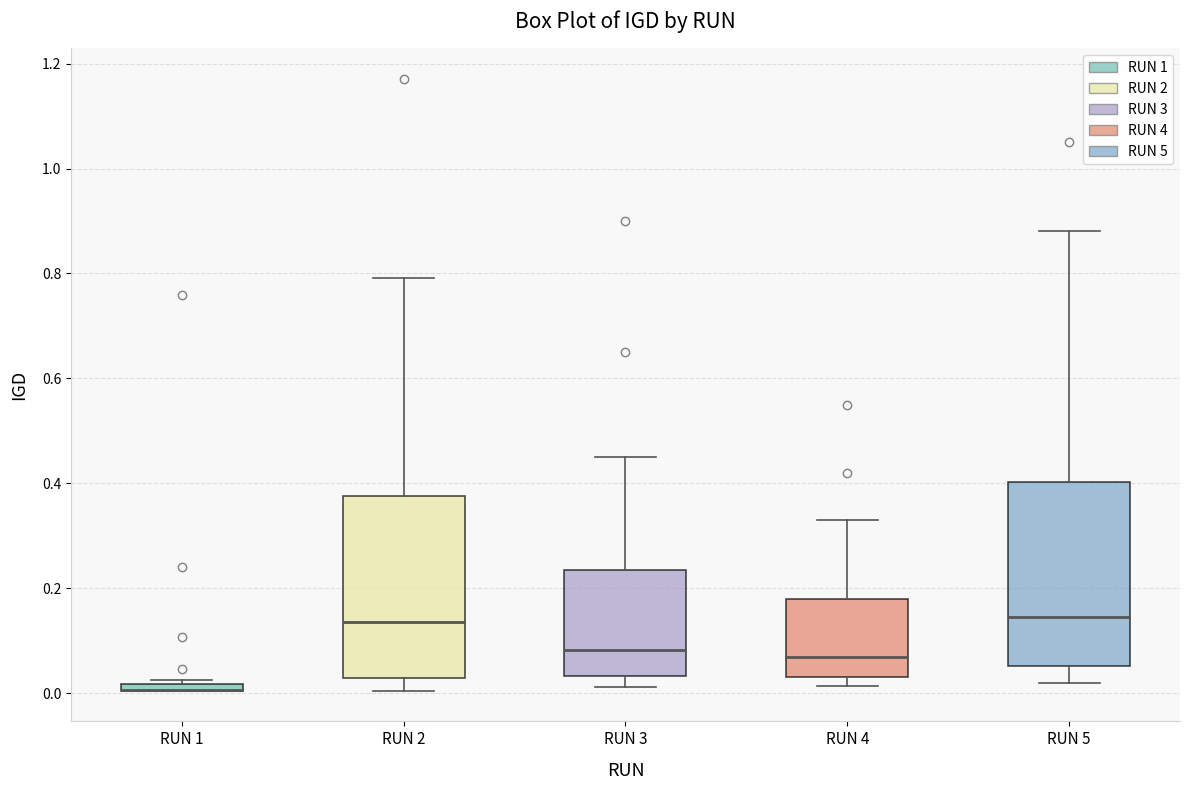

Where is the lower edge of the box for RUN 5 on the y-axis? The values are not printed on the chart, so give them approximately, as read against the axis.

0.06